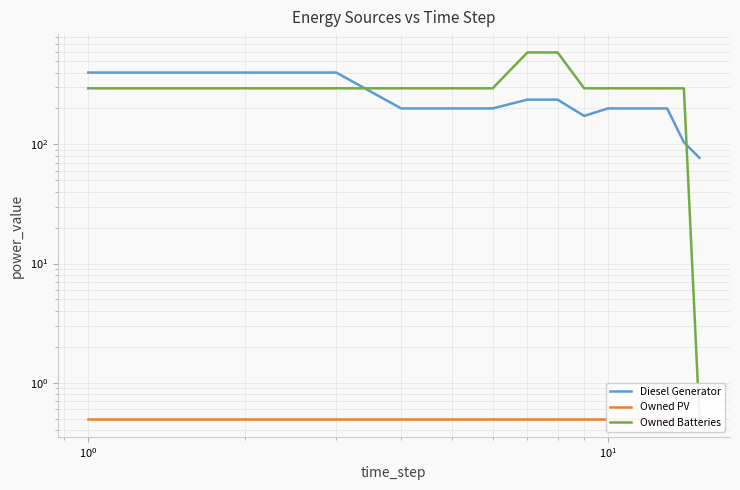

Is the value of Owned PV at 6 greater than the value of Diesel Generator at 11?

No